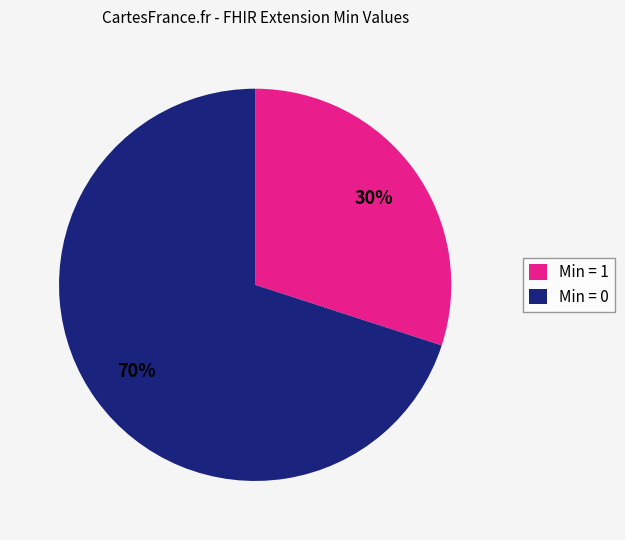

Does any single category account for the majority?

Yes